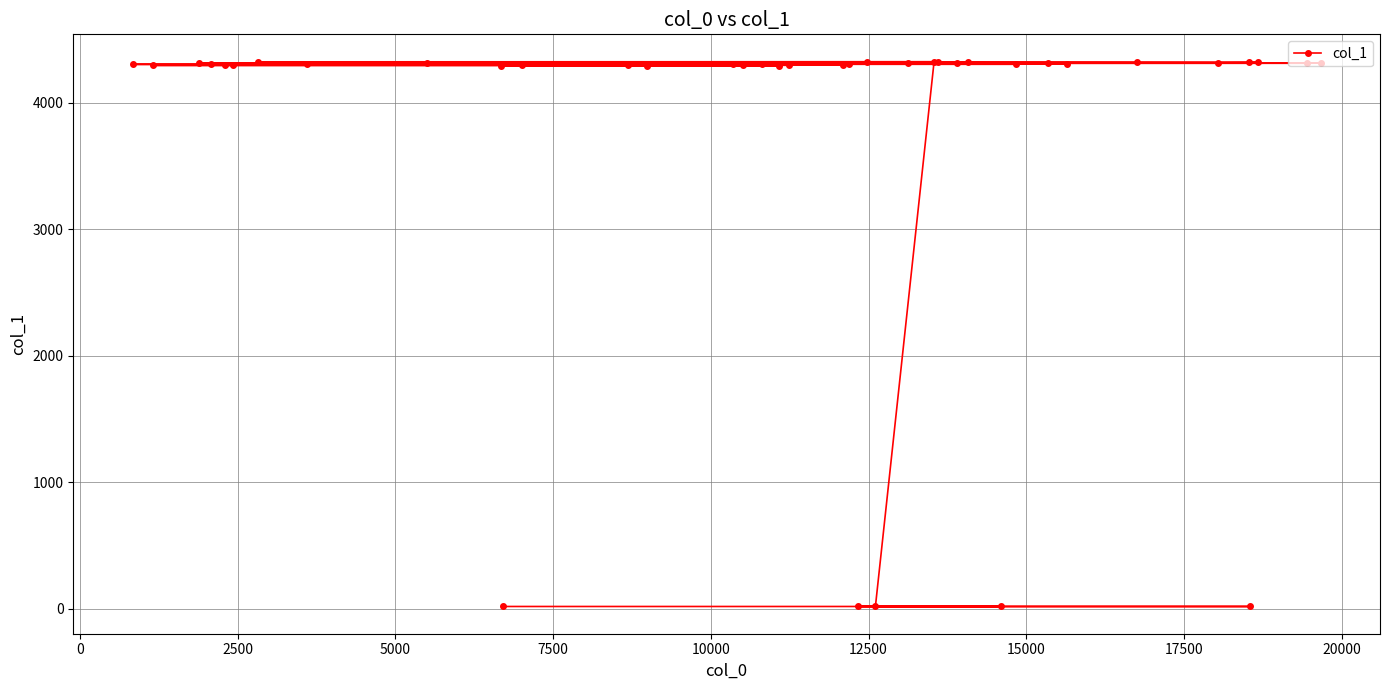

What is the difference between the second highest and minimum values?

4309